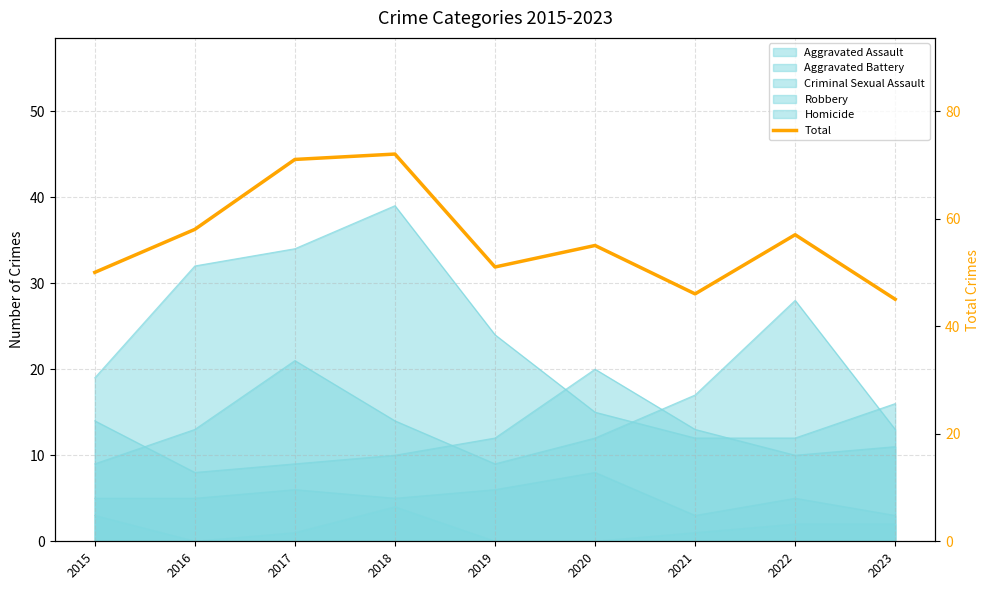

List the labels in order of value, smallest first.

2023, 2021, 2015, 2019, 2020, 2022, 2016, 2017, 2018